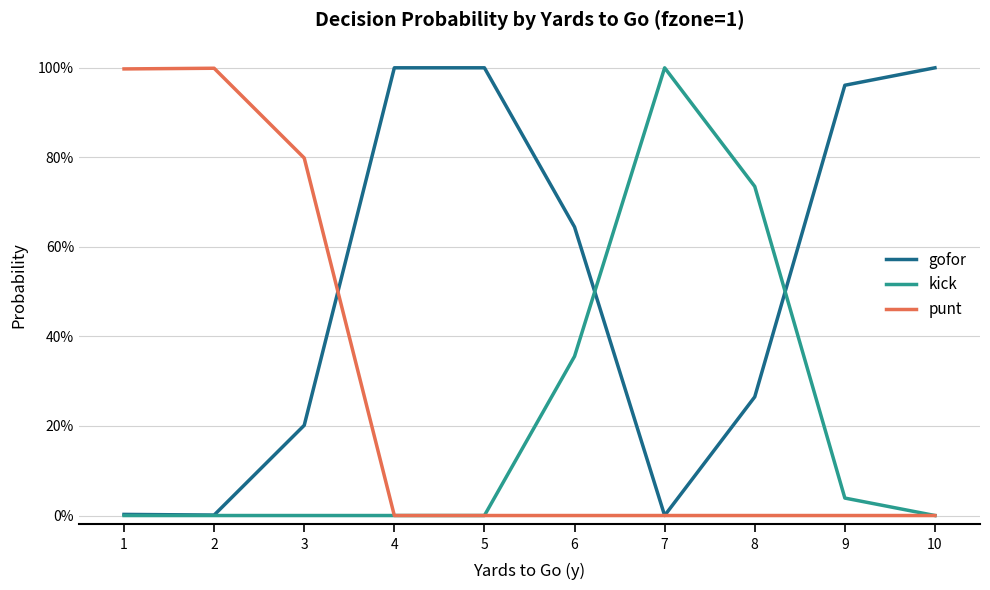

Is the value of kick at 5 greater than the value of gofor at 5?

No